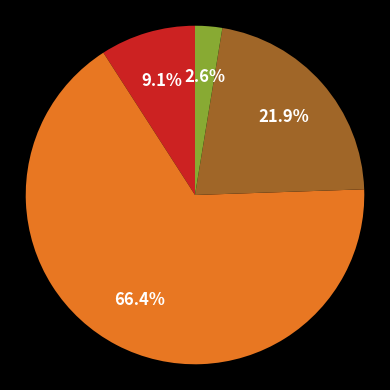

Does any single category account for the majority?

Yes